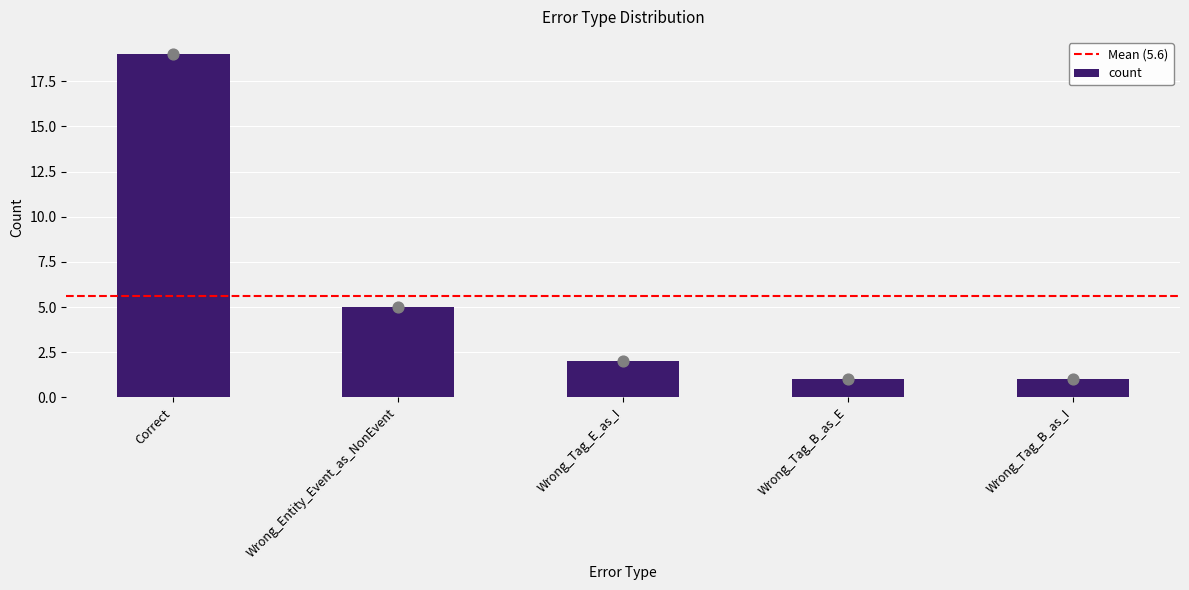

Between Wrong_Tag_E_as_I and Correct, which is larger?

Correct